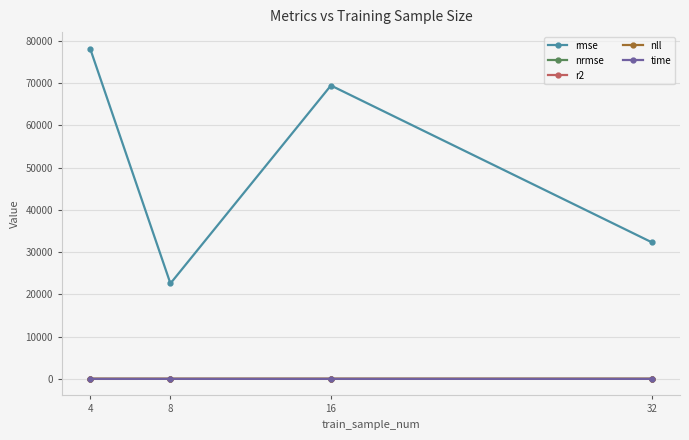

Which series has the largest total across all categories?

rmse